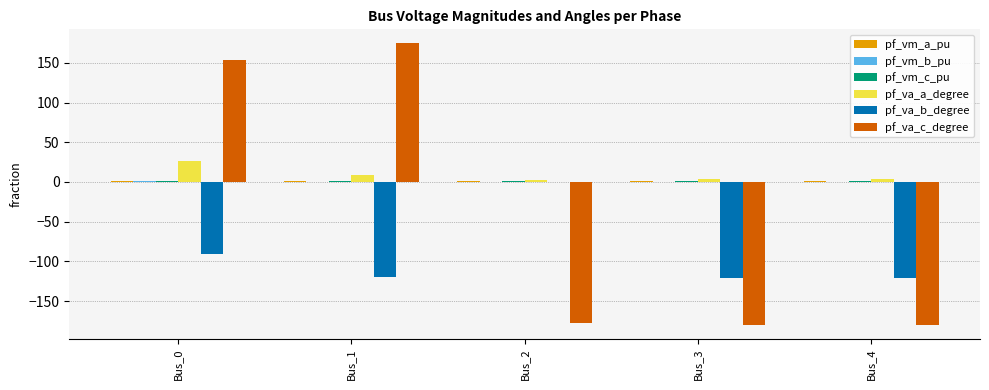

True or false: pf_va_b_degree has a value of -56.2 at Bus_0.

False